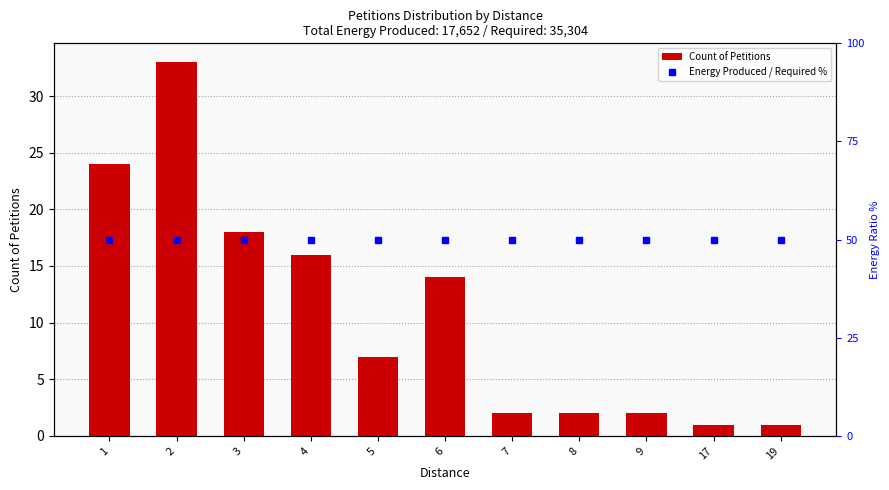

The value of Count of Petitions at 19 is 1. True or false?

True